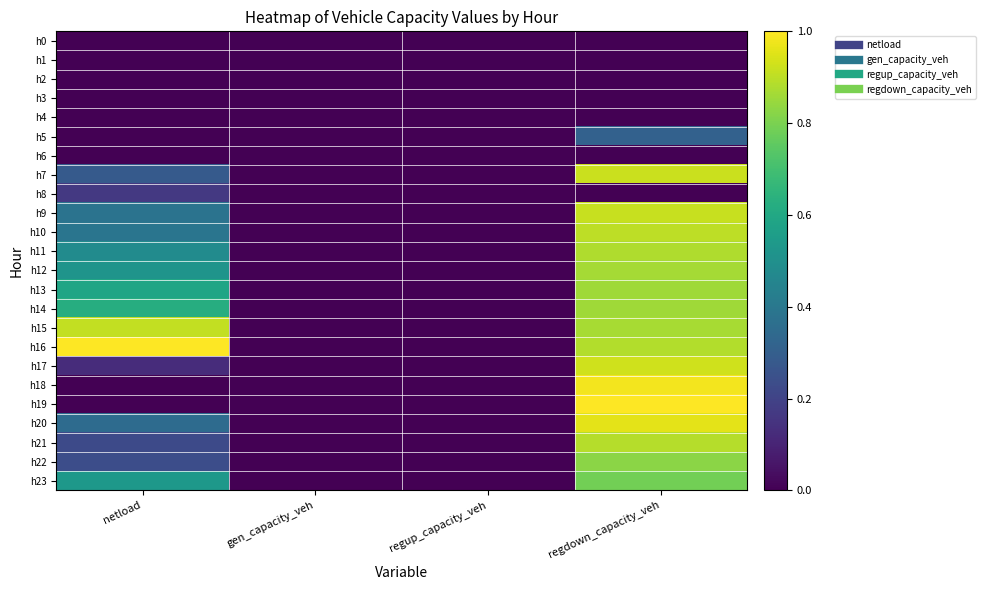

What is the total value across all series at netload?

6.8